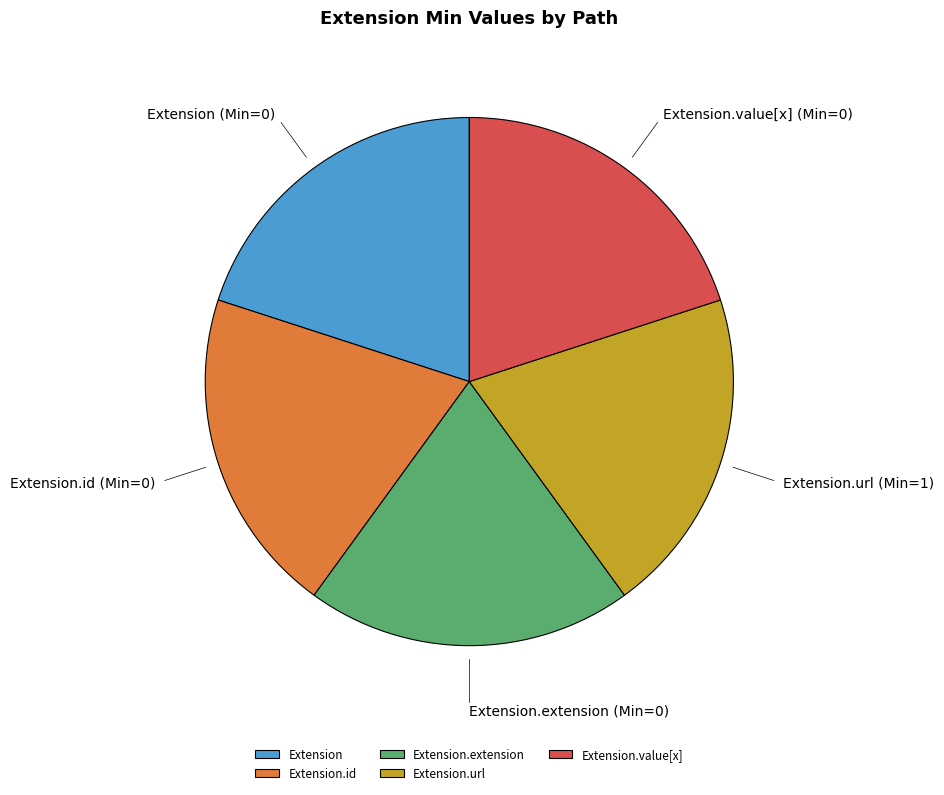

The Extension.extension slice represents 20% of the pie. True or false?

True